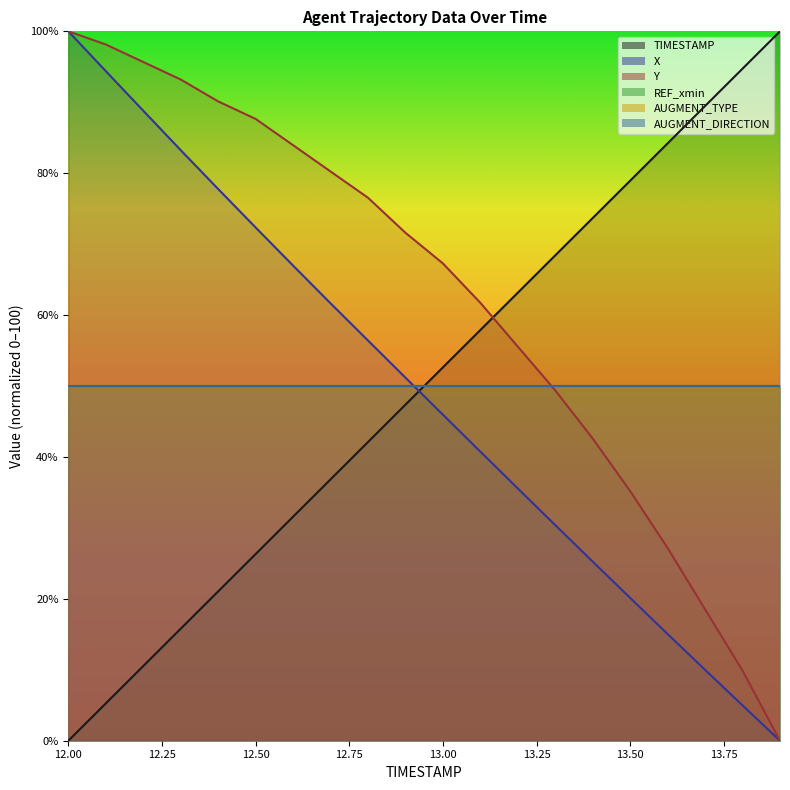

List the labels in order of X value, largest first.

12.0, 12.1, 12.2, 12.3, 12.4, 12.5, 12.6, 12.7, 12.8, 12.9, 13.0, 13.1, 13.2, 13.3, 13.4, 13.5, 13.6, 13.7, 13.8, 13.9